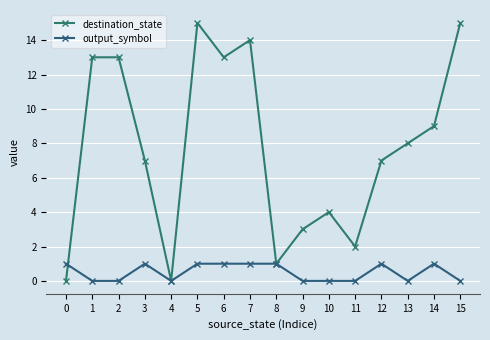

Does the chart display data point markers on the line(s)?

Yes